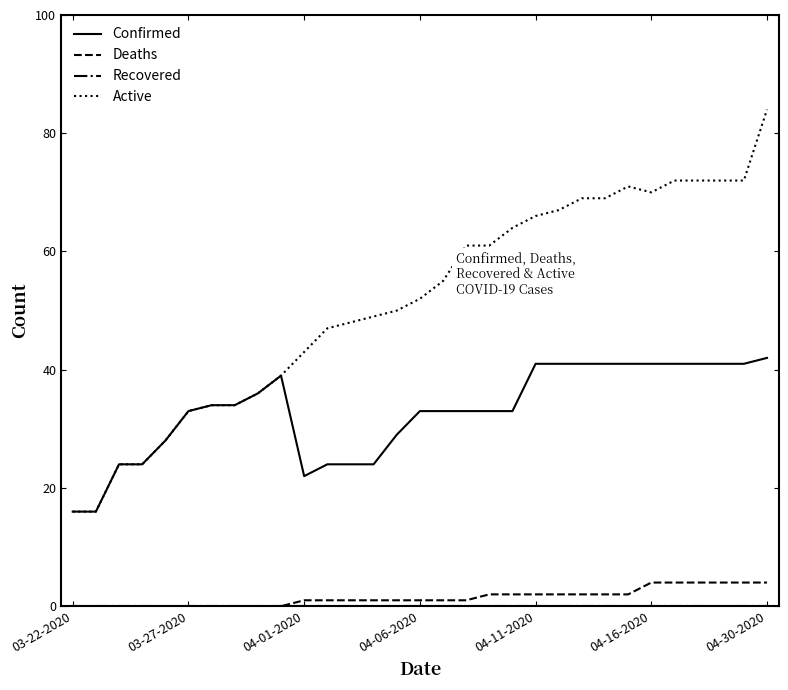

Which series has the largest range (max minus min)?

Active